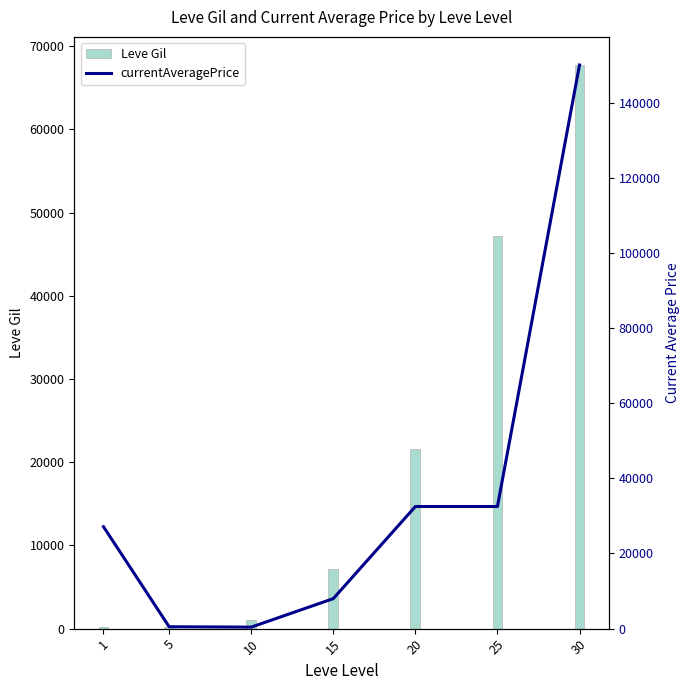

What is the average value of the Leve Gil series?

20724